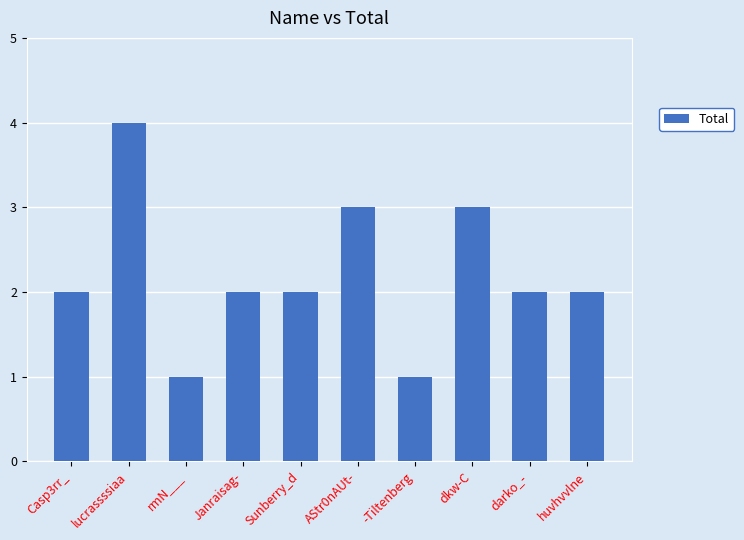

The value at rmN___ is 1. True or false?

True